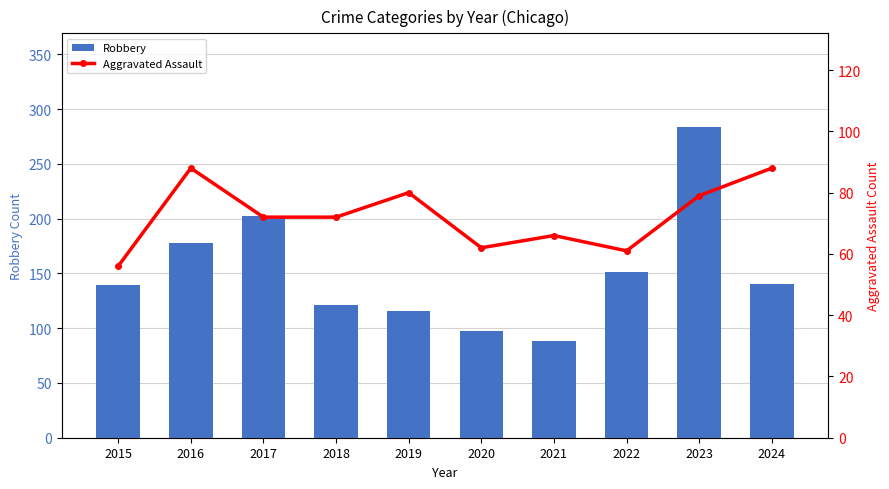

Are the bars grouped side by side (vs. stacked)?

Yes